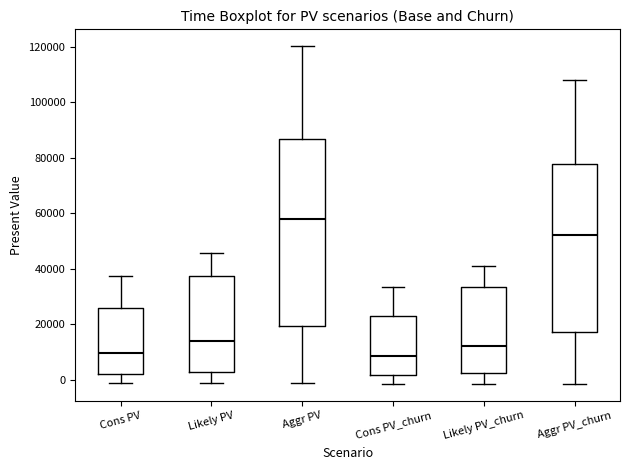

Reading left to right, transcribe this box plot: for each box, give where its median line is, the range the box spans, and where its two whiskers end, as read against the y-axis. The values are not printed on the chart, so give them approximately, as read against the axis.

Cons PV: median 10000, box 2000 to 26000, whiskers -2000 to 38000
Likely PV: median 14000, box 2000 to 38000, whiskers -2000 to 46000
Aggr PV: median 58000, box 20000 to 86000, whiskers -2000 to 120000
Cons PV_churn: median 8000, box 2000 to 24000, whiskers -2000 to 34000
Likely PV_churn: median 12000, box 2000 to 34000, whiskers -2000 to 42000
Aggr PV_churn: median 52000, box 18000 to 78000, whiskers -2000 to 108000